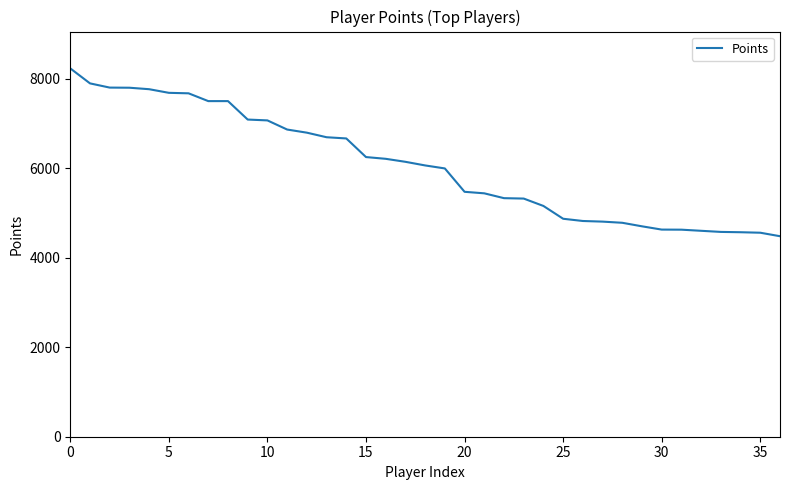

What is the smallest value displayed?

4479